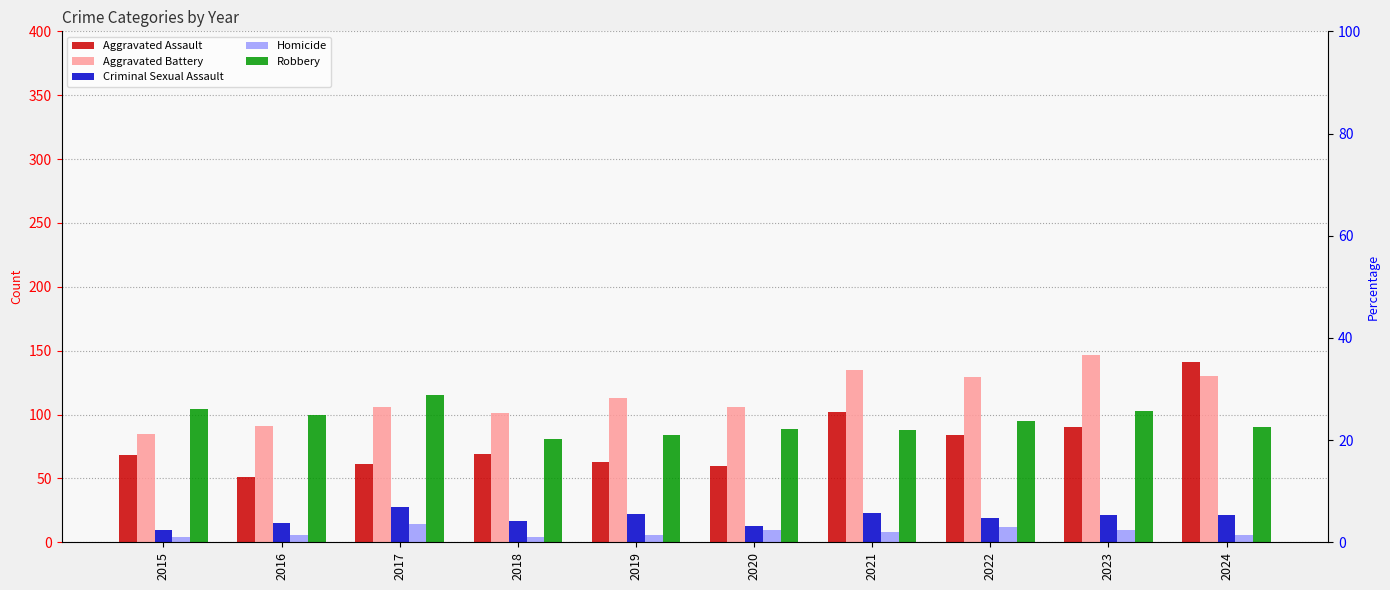

What is the approximate value of Criminal Sexual Assault at 2018?

17